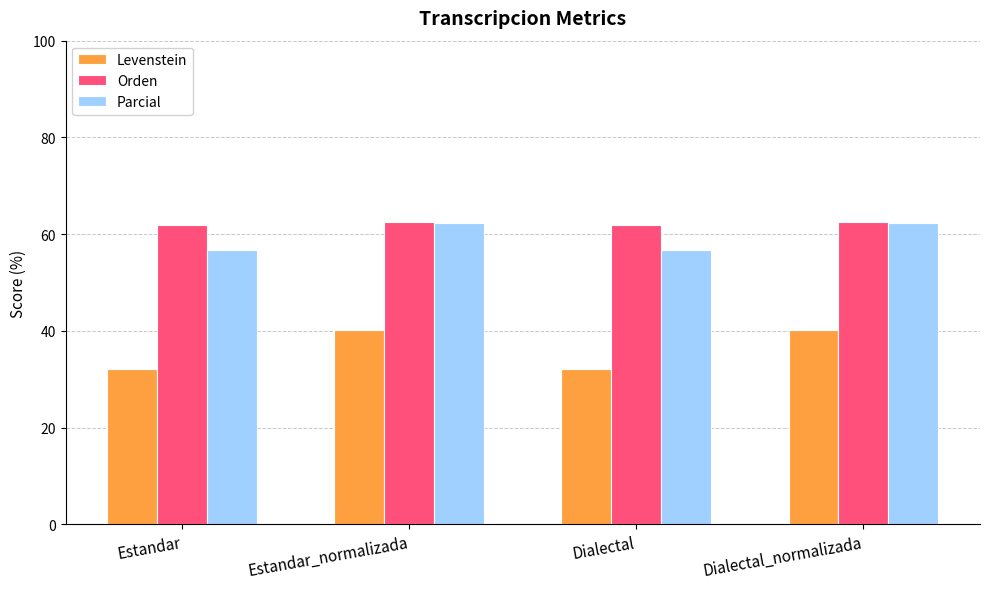

What is the total value across all series at Dialectal_normalizada?

165.0